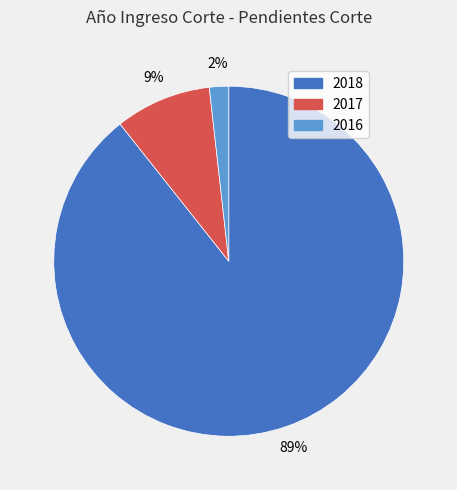

Rank the categories by value from lowest to highest.

2016, 2017, 2018